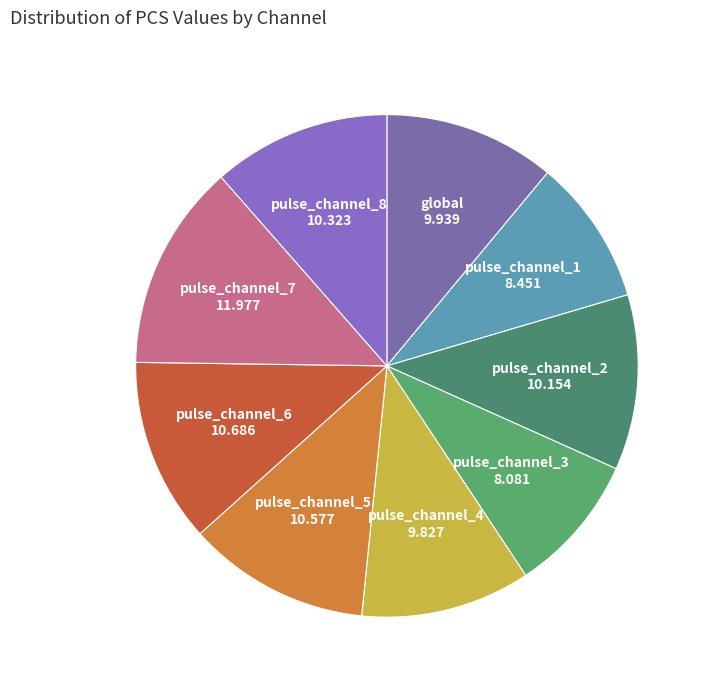

Does any single category account for the majority?

No